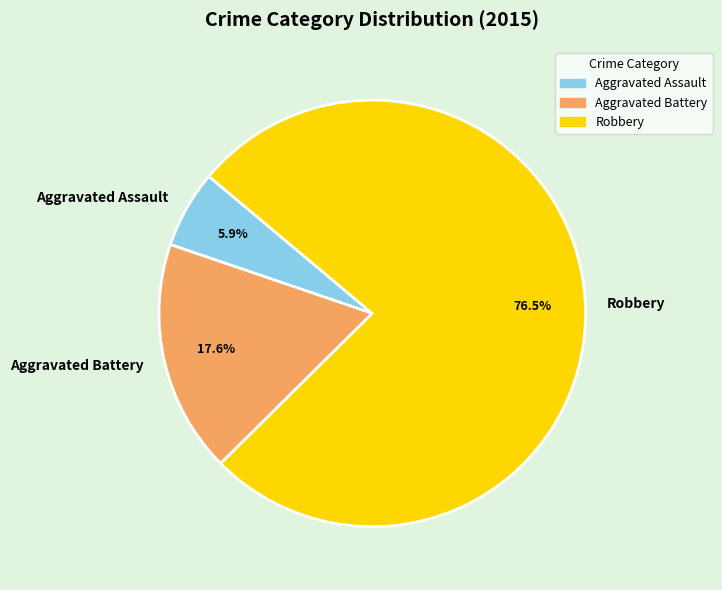

How many slices are in this pie chart?

3